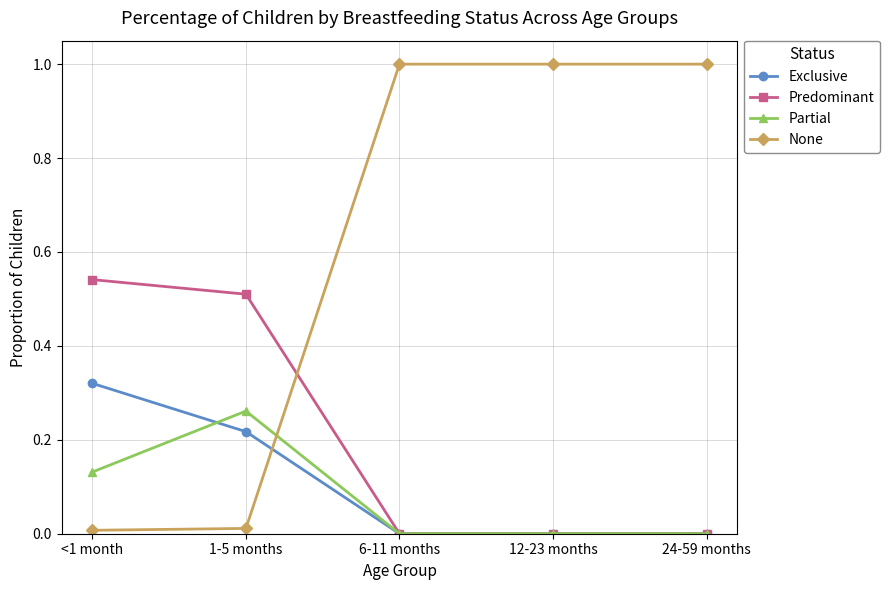

Does the chart display data point markers on the line(s)?

Yes